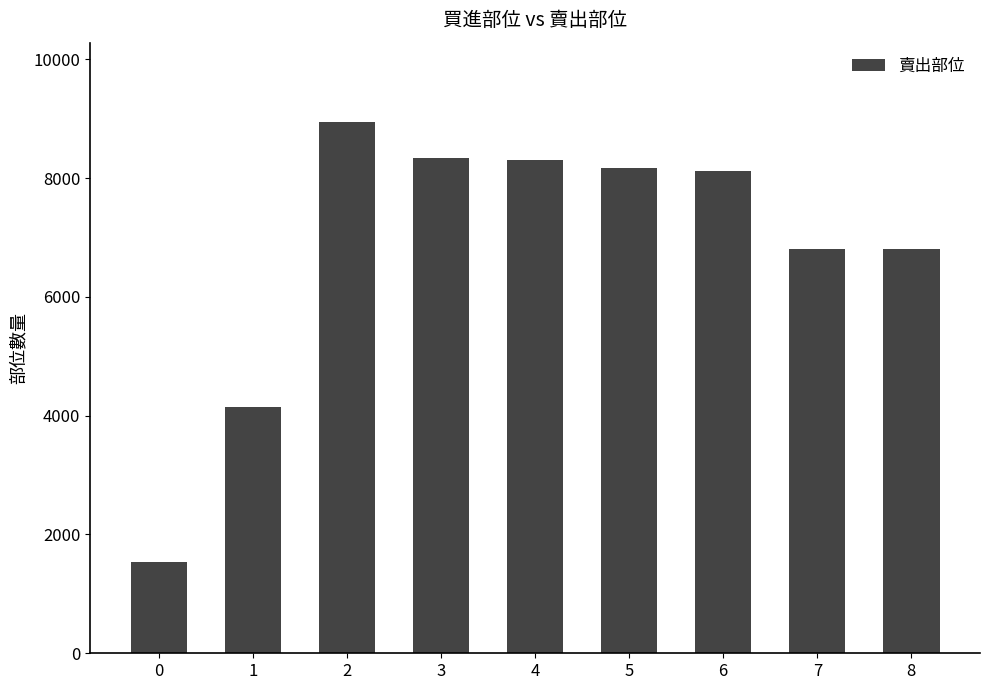

What is the minimum value shown in the chart?

1532